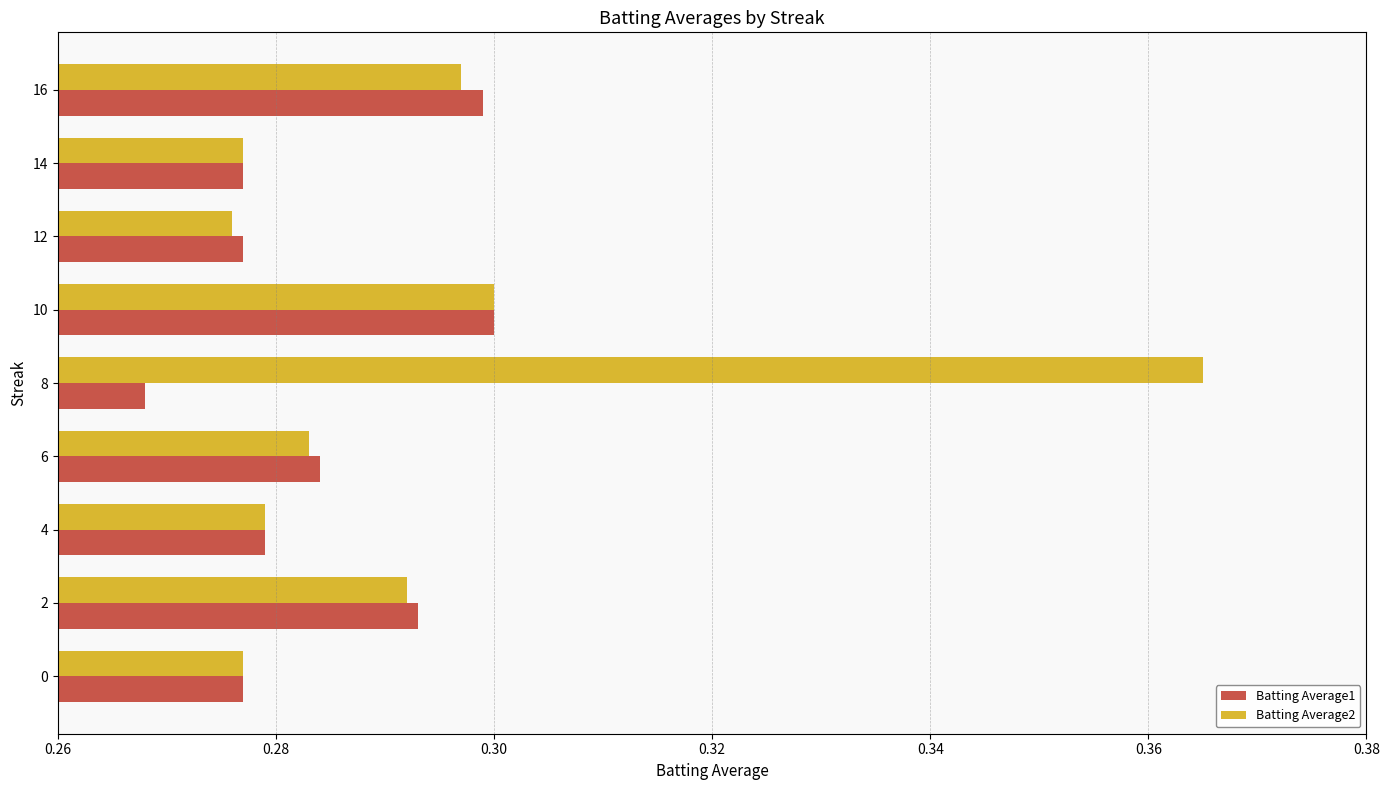

True or false: Batting Average1 has a value of 0.3 at 12.

True